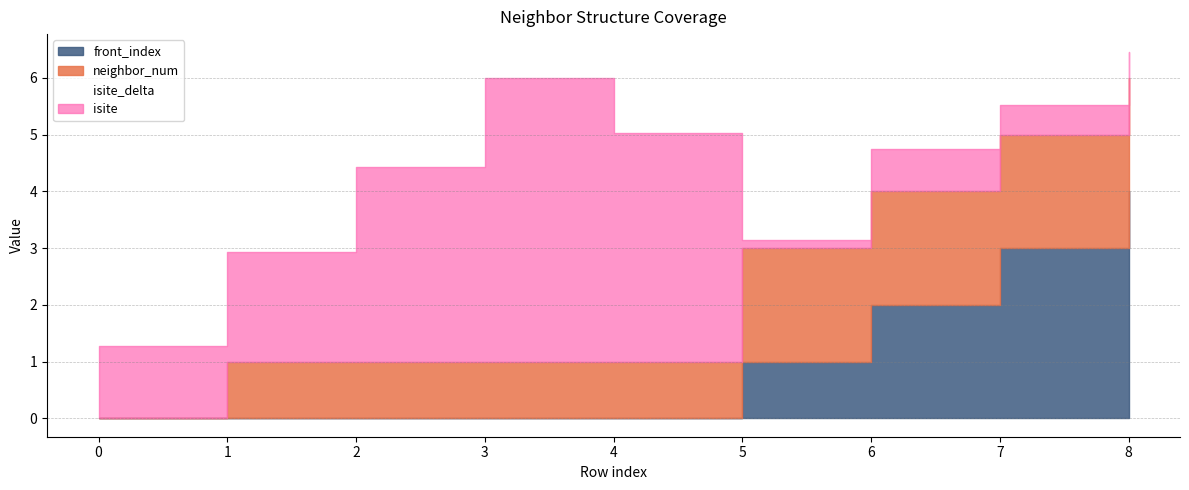

What is the difference between the maximum and minimum values in the front_index series?

4